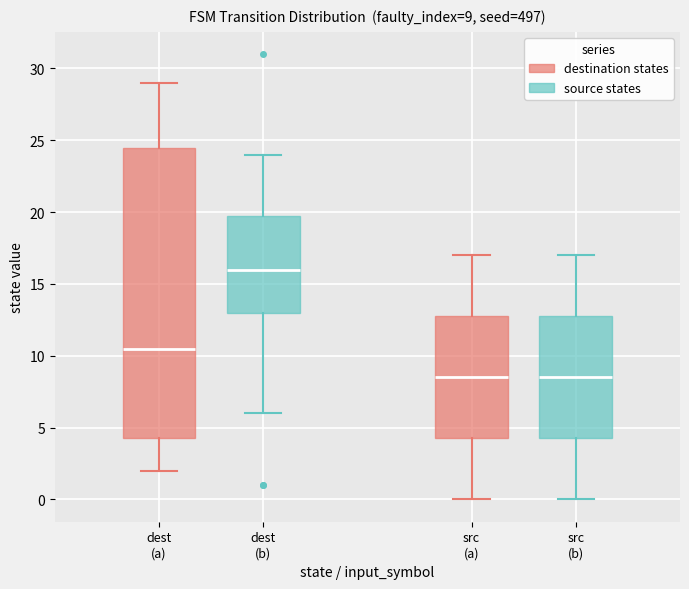

Comparing the boxes themselves (not the whiskers), which one is the tallest?

dest (a)